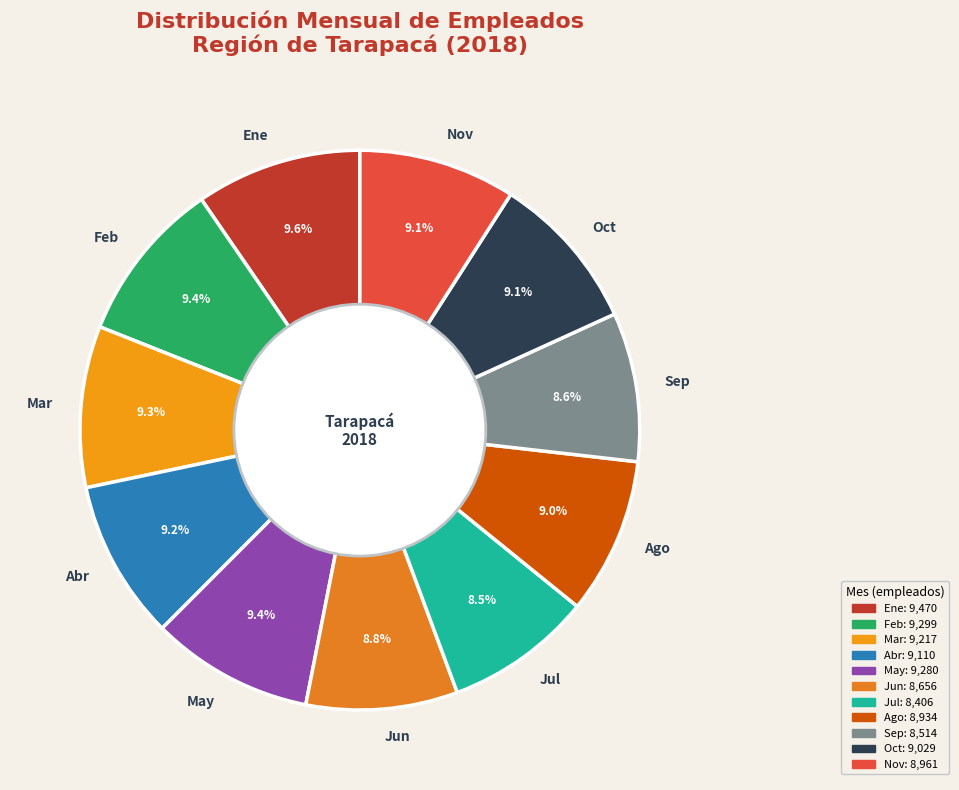

Does May represent more than half of the total?

No